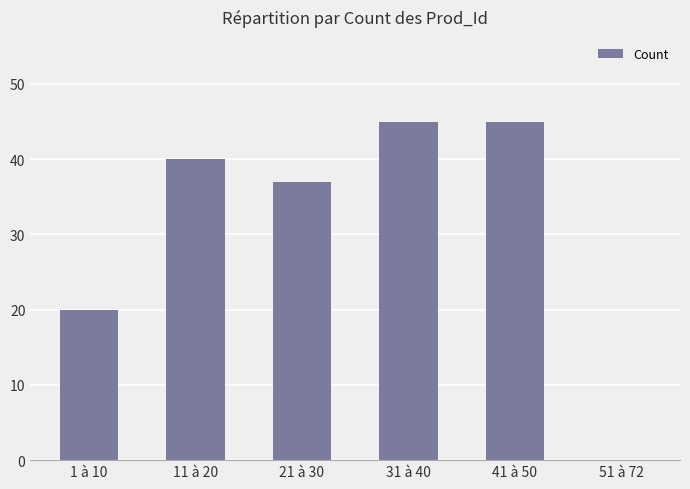

Between 41 à 50 and 11 à 20, which is larger?

41 à 50